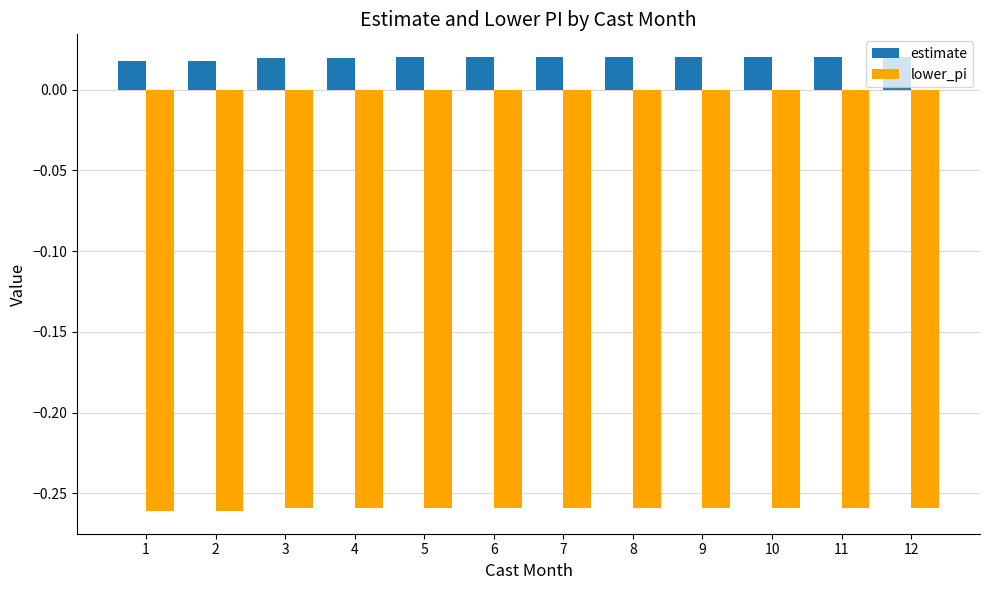

What is the difference between the highest and lowest values at 7?

0.3